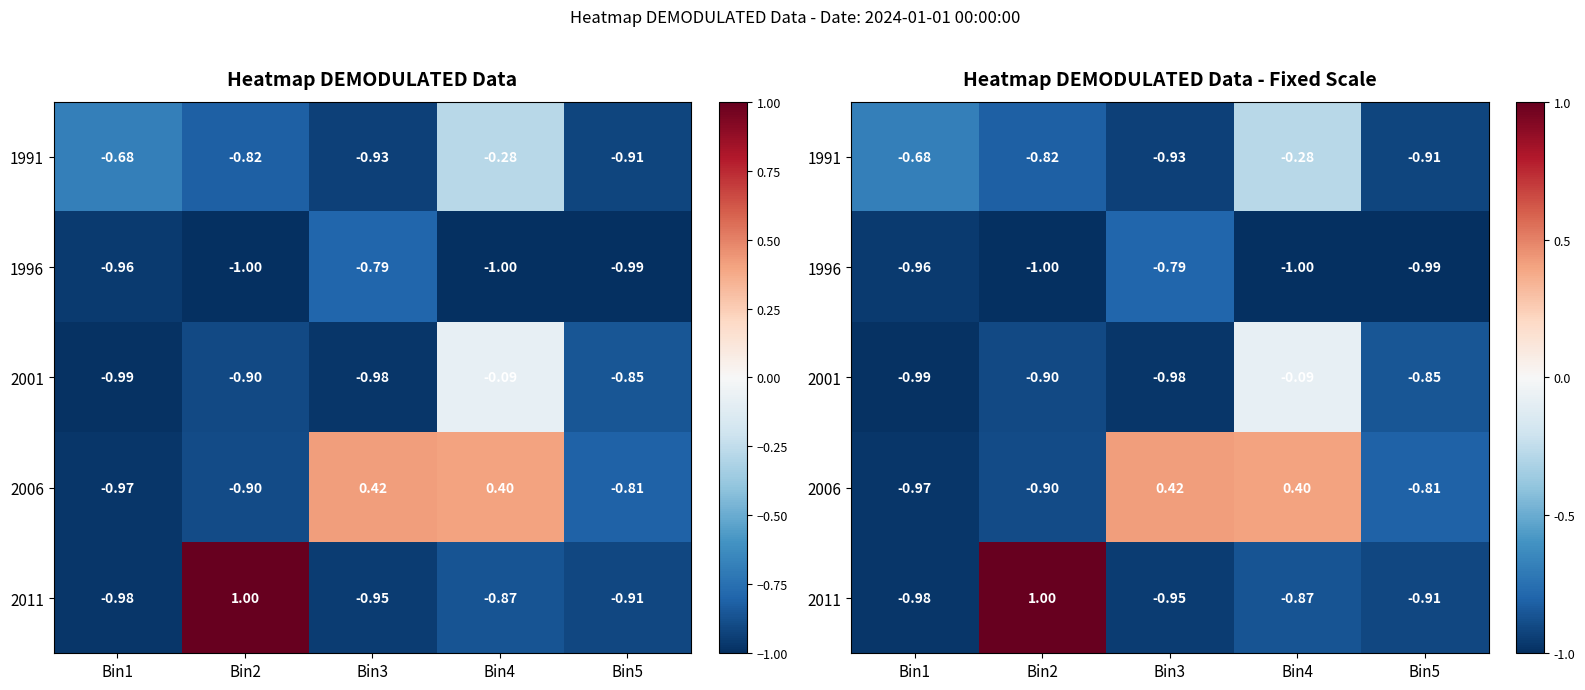

At Bin1, list the series in order from smallest to largest.

2001, 2011, 2006, 1996, 1991